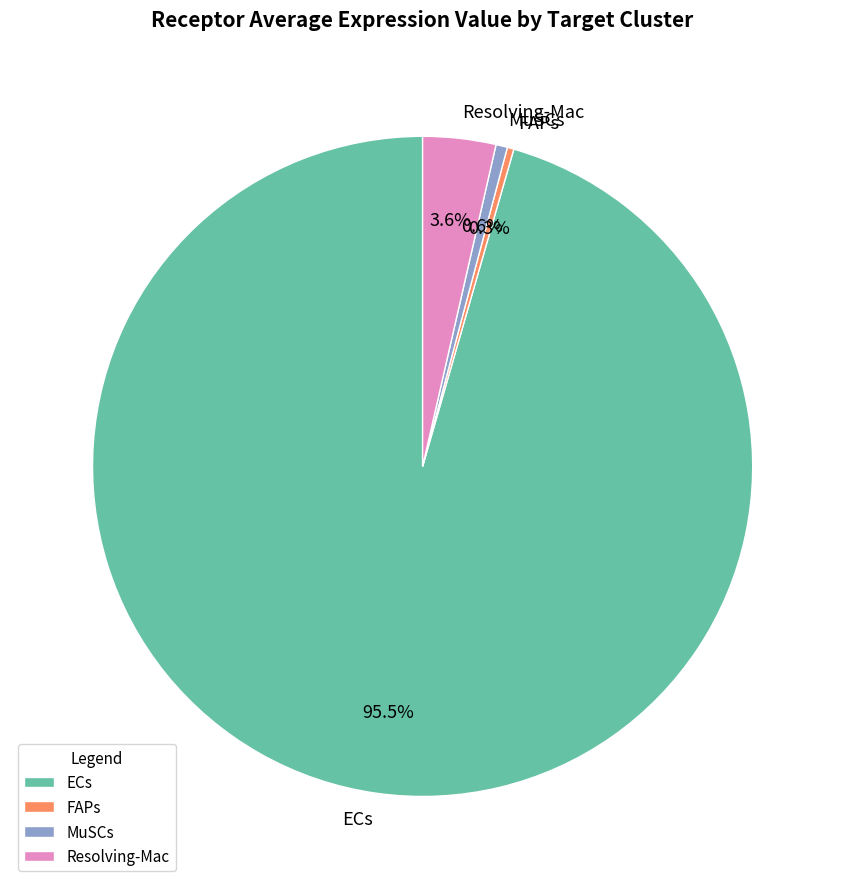

Which category has the biggest portion of the pie?

ECs